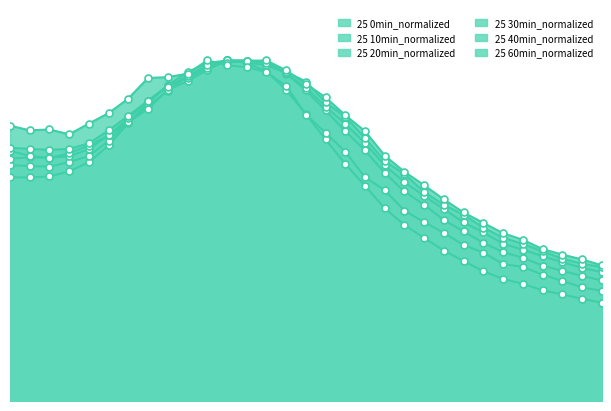

What value does the 25 60min_normalized series have at 570?

1.0